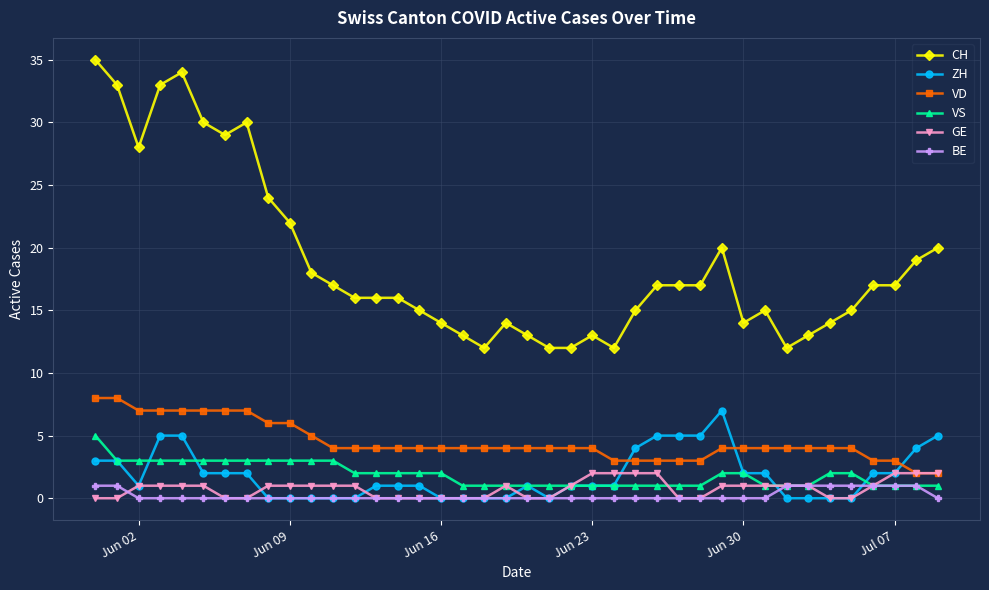

True or false: VD and CH intersect in this chart.

False